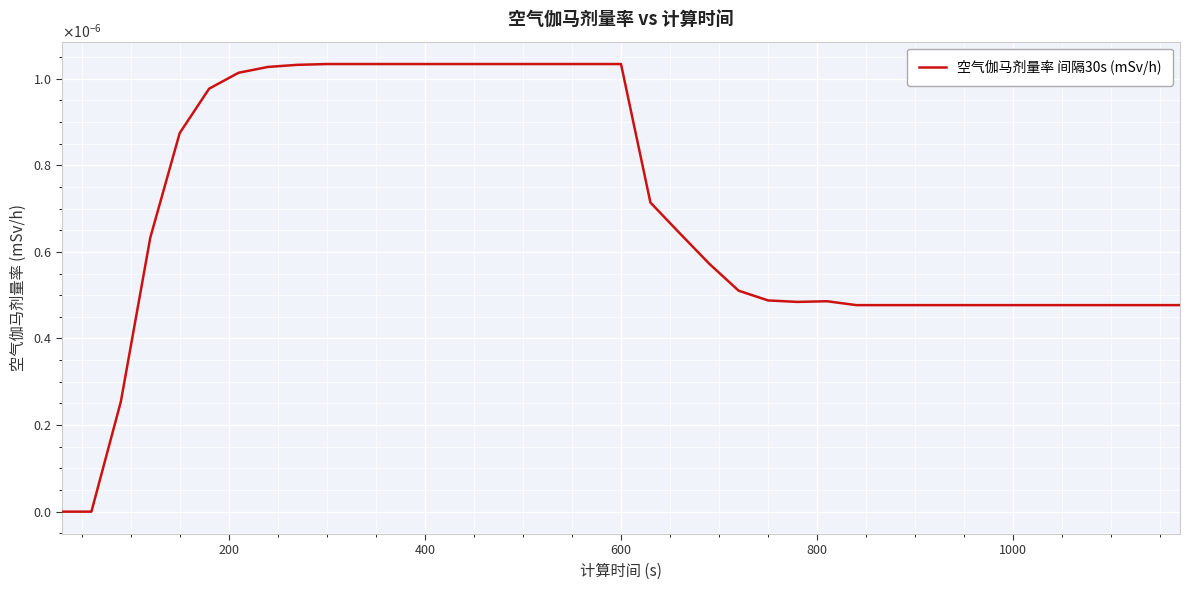

Does the chart display data point markers on the line(s)?

No